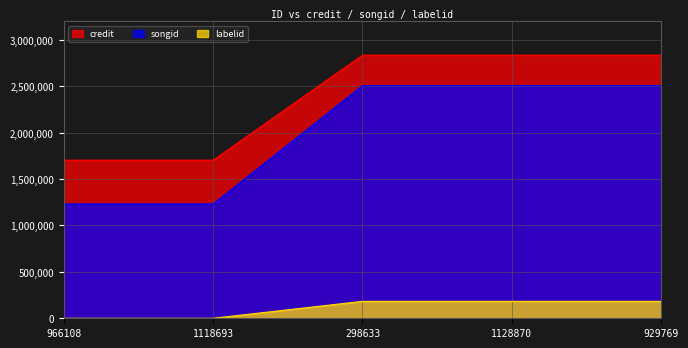

Does the chart have visible grid lines?

Yes